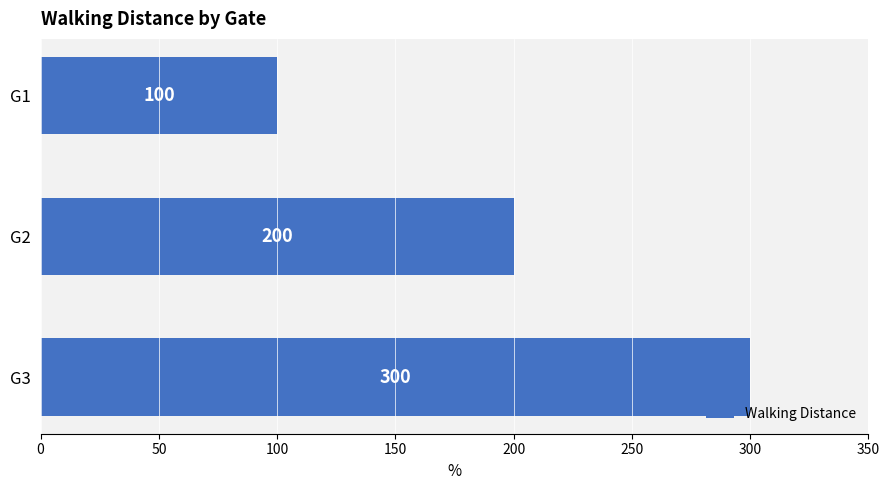

Which label corresponds to the largest value in the chart?

G3